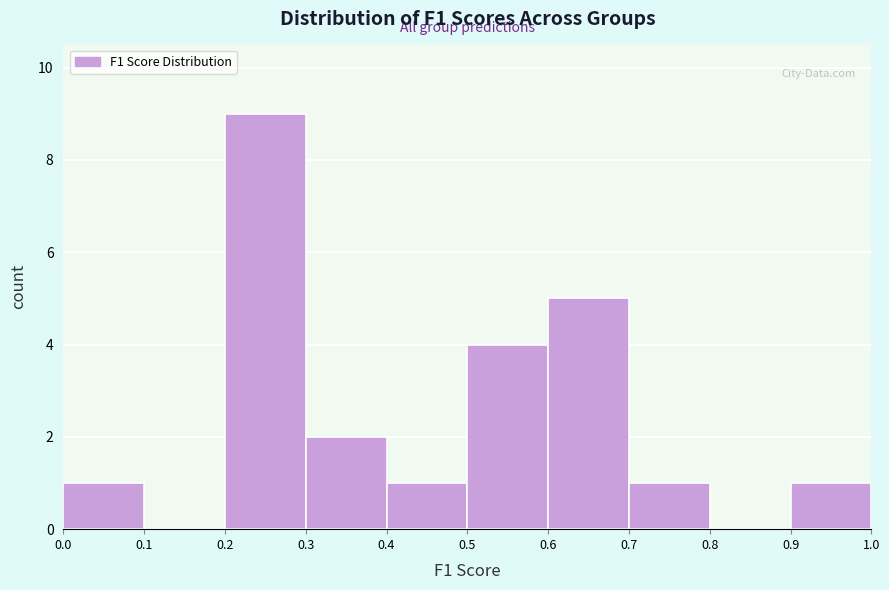

What is the height of the bar covering 0.0 to 0.1 on the x-axis? The values are not printed on the chart, so give them approximately, as read against the axis.

1